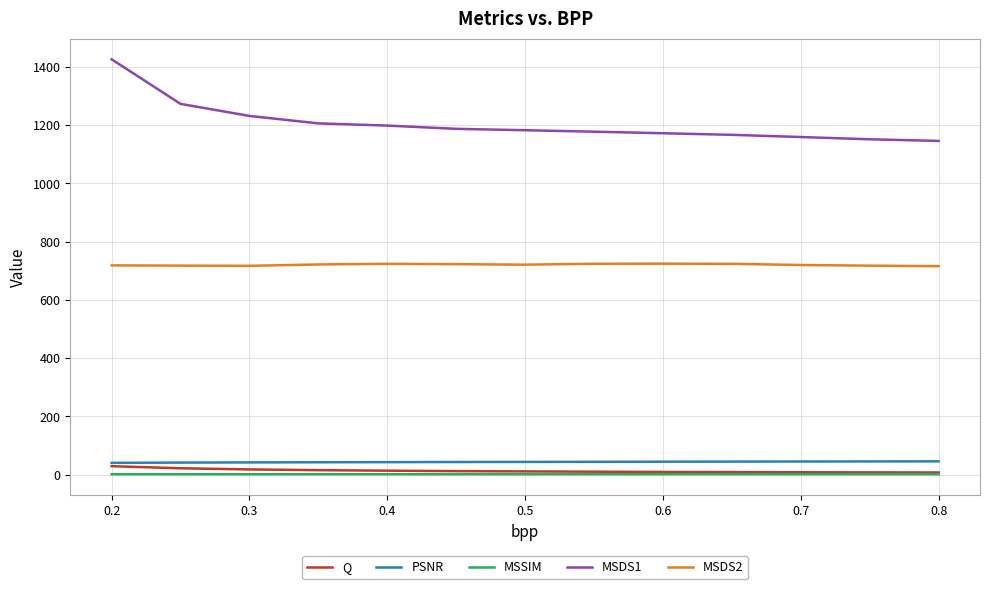

Which series has the largest total across all categories?

MSDS1